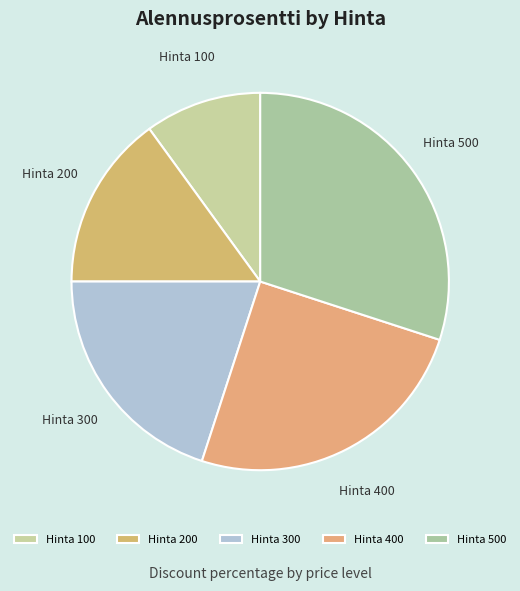

True or false: Hinta 200 accounts for 15% of the total.

True